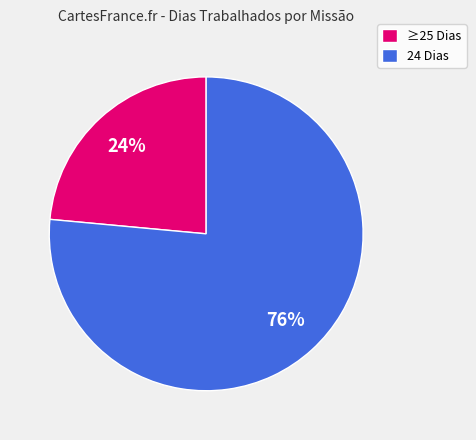

Count the number of slices in the pie.

2